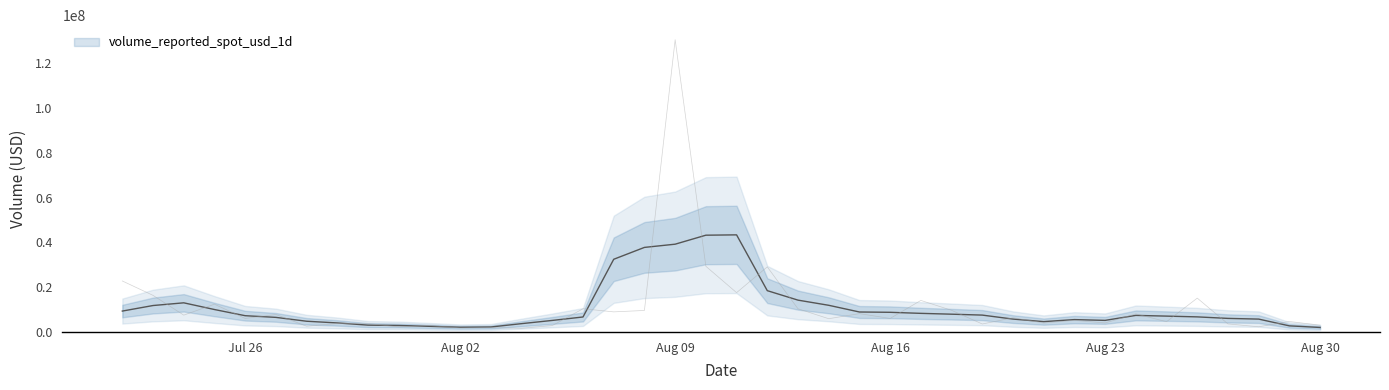

Reading left to right, extract all data points from this chart.

22766553.6	16334641.8	7507839.0	12386641.6	6035255.6	7792626.2	2560052.4	3762923.6	3758840.0	2255870.5	2865372.9	1780796.7	1898581.4	1654199.1	2847678.1	10358209.6	8964548.9	9597171.3	130526657.9	29330544.6	17548520.7	29054421.7	10344003.9	5910798.1	8178701.7	6030553.3	14077189.0	9670811.7	3550441.3	6323758.1	3993786.8	5171375.9	4030023.7	8054203.5	4582546.0	15108716.7	3583106.6	2311147.8	4671942.0	3012612.3